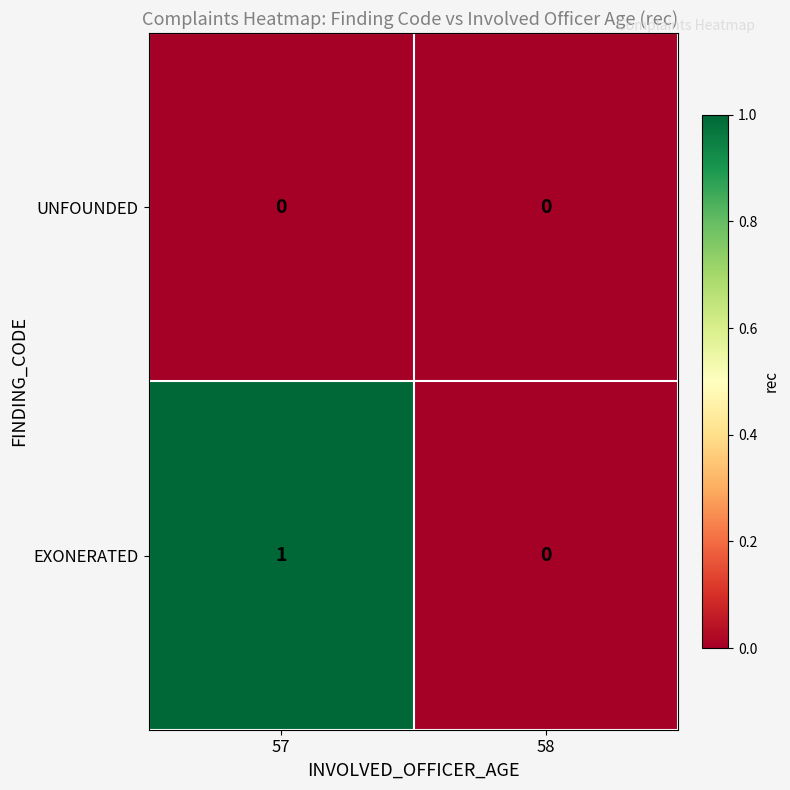

Reading left to right, what are all the values shown in this chart?

UNFOUNDED: 0	0
EXONERATED: 1	0